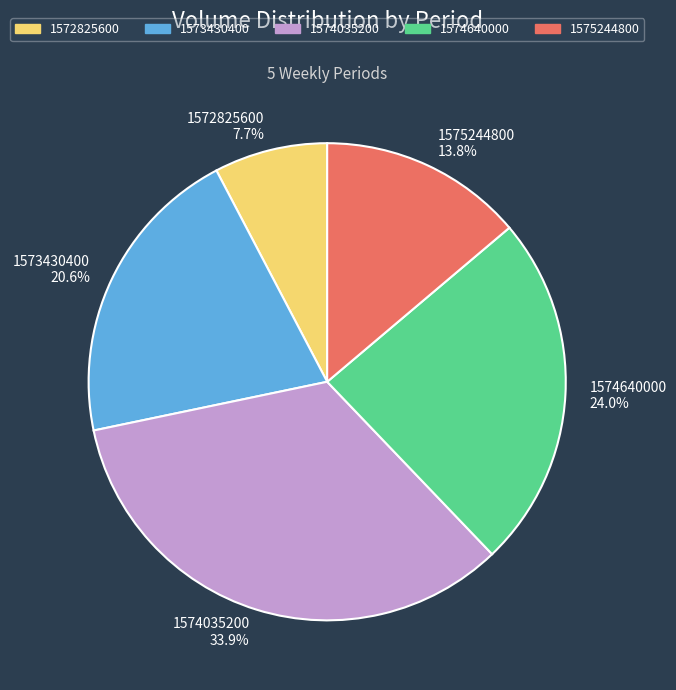

What percentage do 1574035200 and 1572825600 together represent?

41.6%